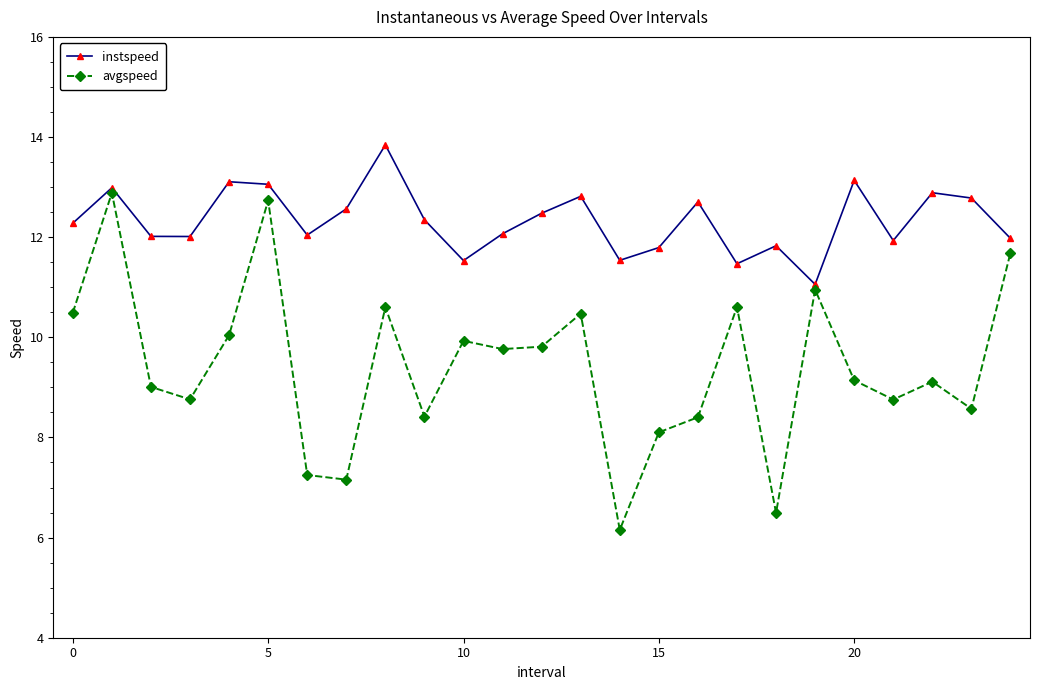

Rank the series by their maximum value, from highest to lowest.

instspeed, avgspeed